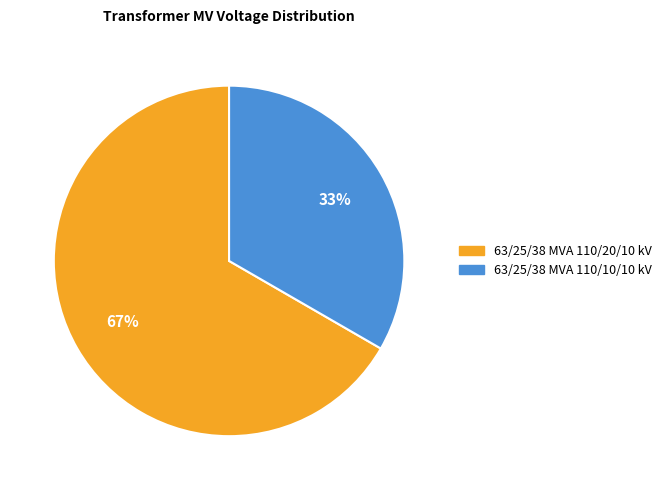

What is the smallest slice in the pie chart?

63/25/38 MVA 110/10/10 kV